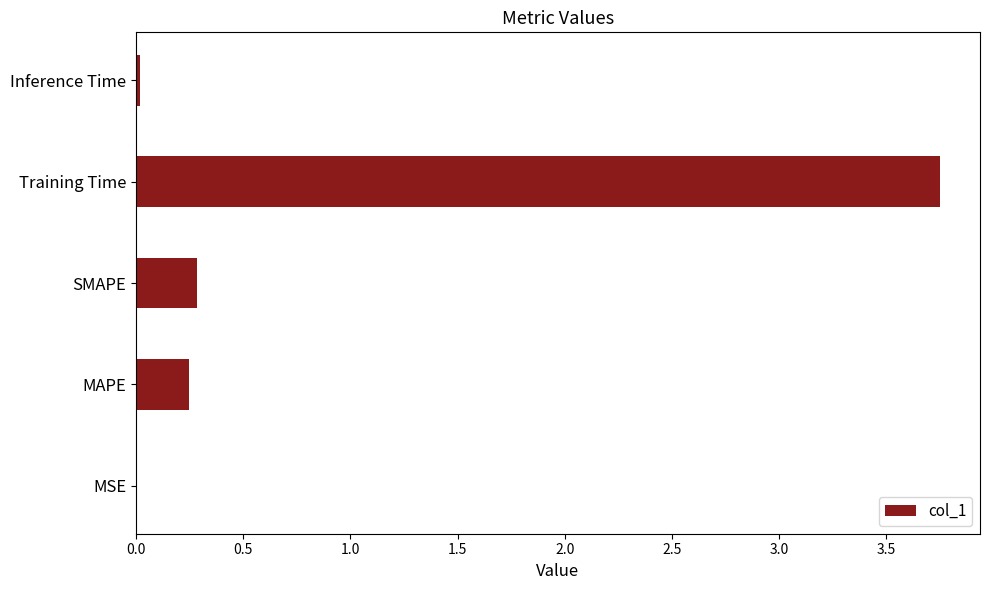

What is the sum of all values?

4.3